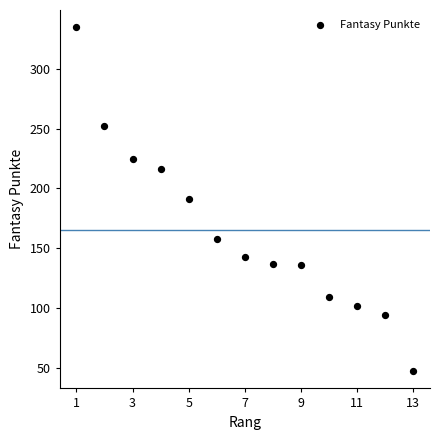

What is the range of X values (max minus min)?

12